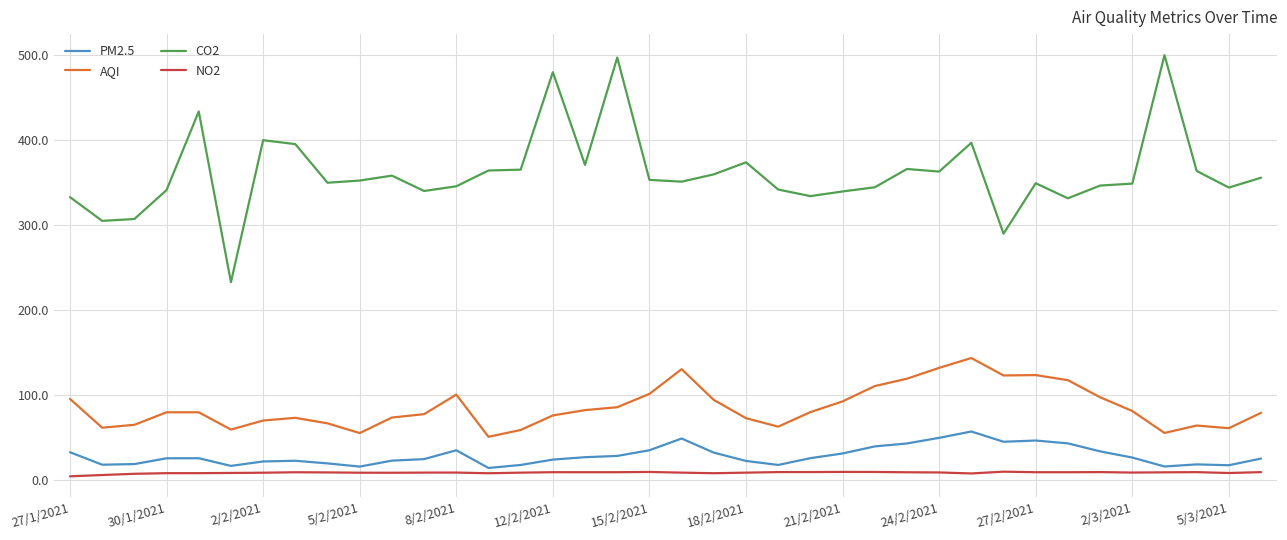

What is the minimum value for AQI?

50.9